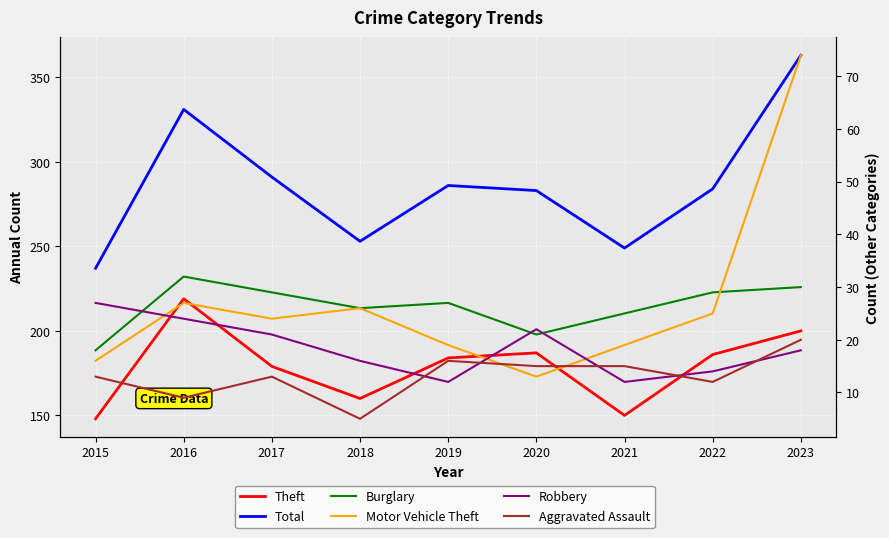

What value does the Total series have at 2017, to the nearest 10?

290